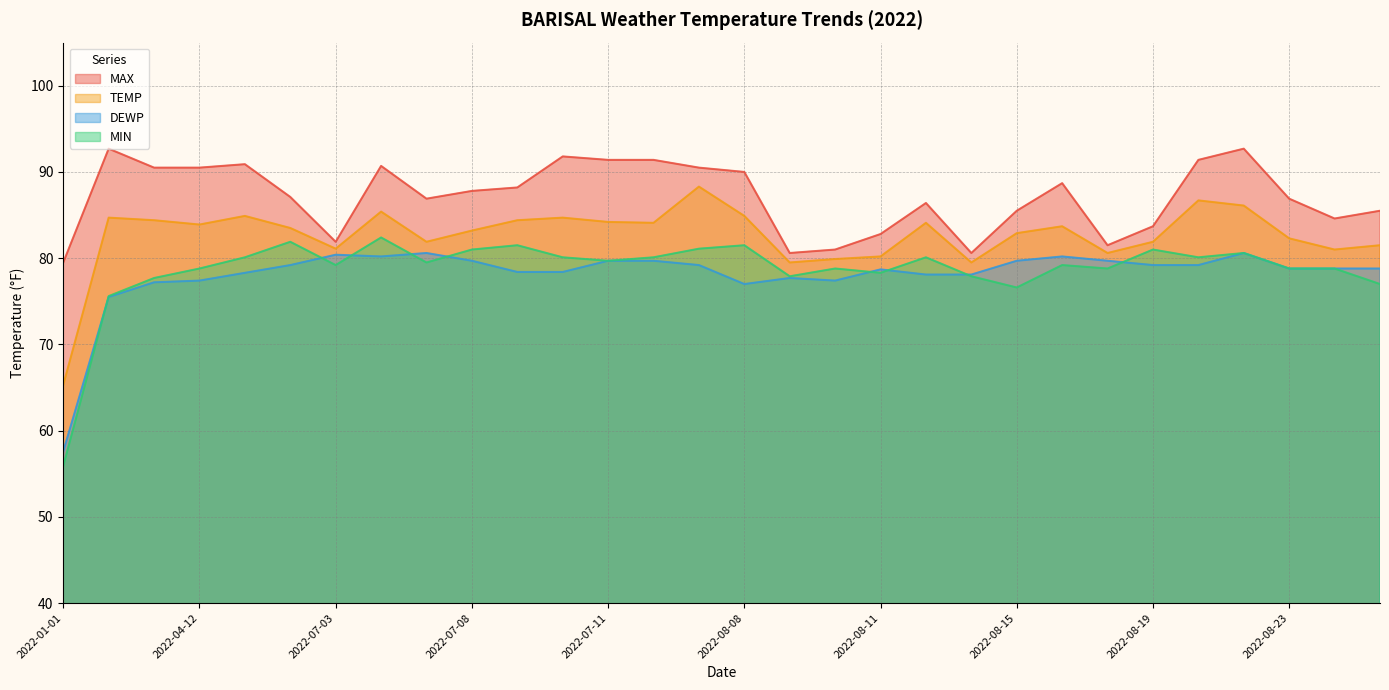

The MAX series shows 27.5 at 2022-08-14. True or false?

False